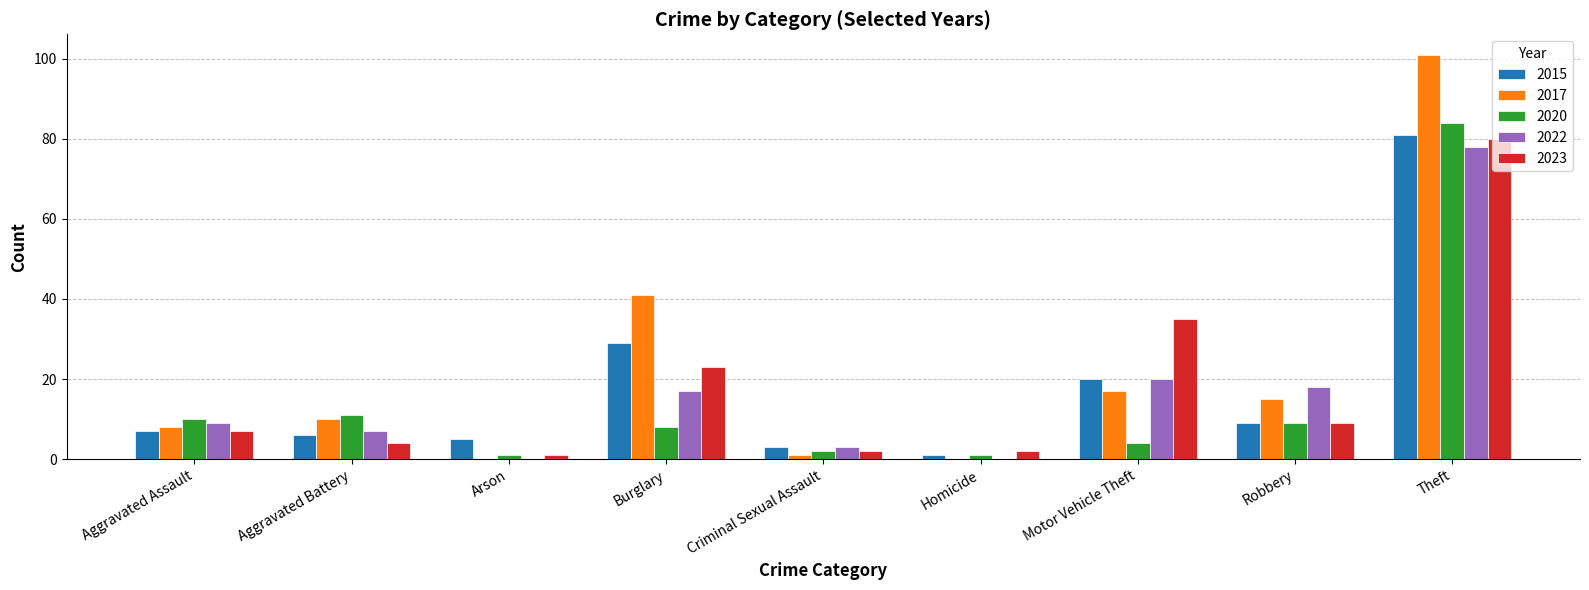

The value of 2015 at Robbery is 14. True or false?

False